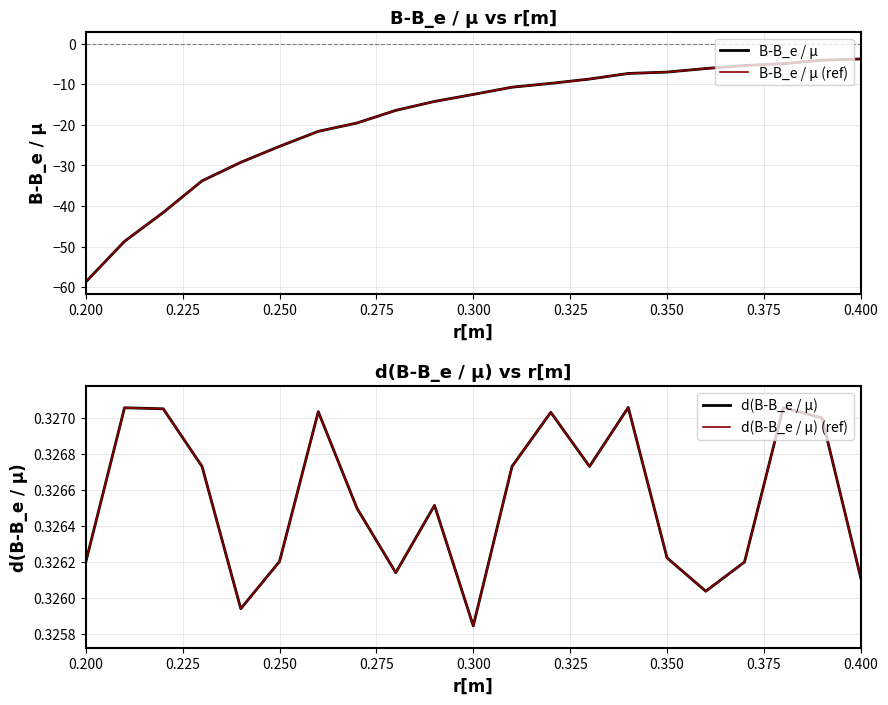

Which series has the largest range (max minus min)?

B-B_e / µ